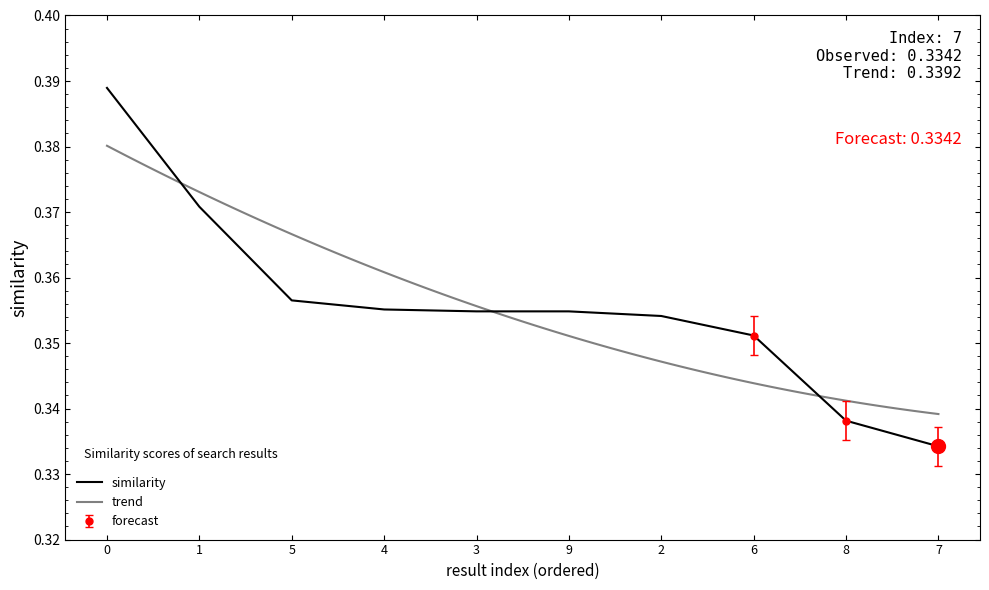

Rank the categories by value from lowest to highest.

7, 8, 6, 2, 9, 3, 4, 5, 1, 0